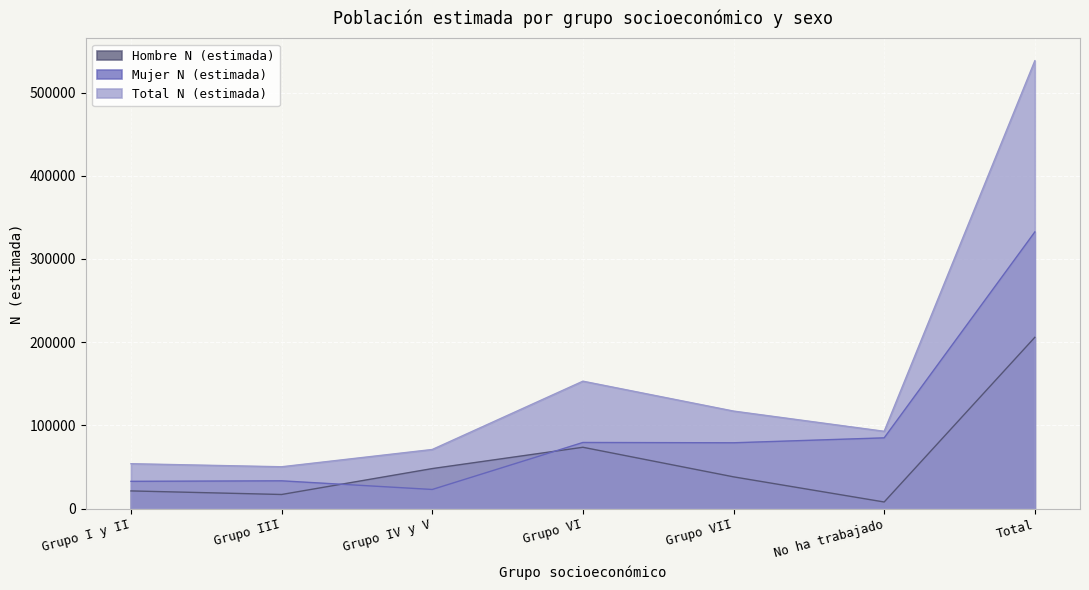

The Total N (estimada) series shows 97531 at Grupo IV y V. True or false?

False